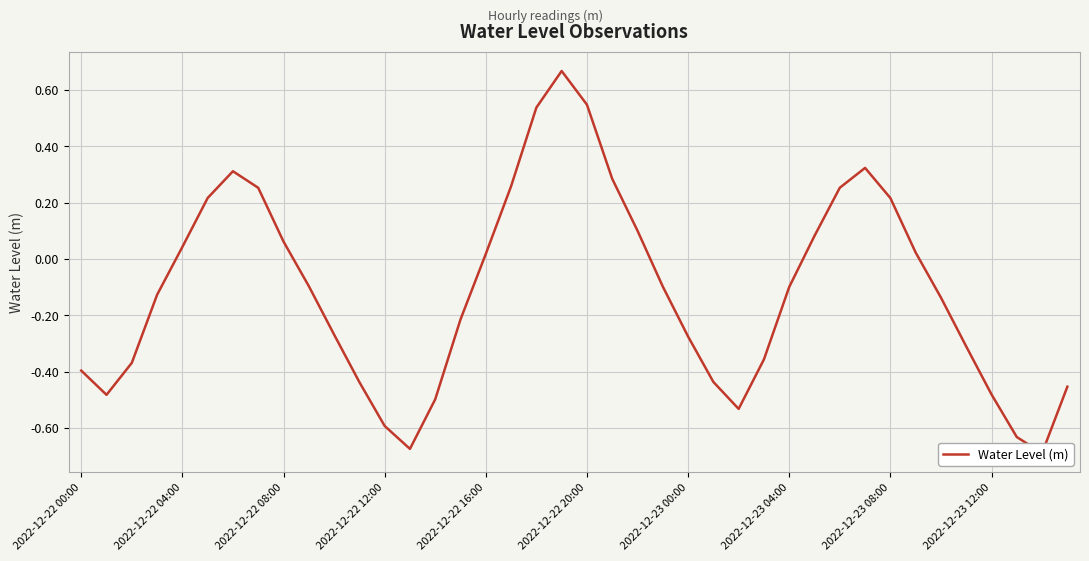

How many data points does each series have?

40